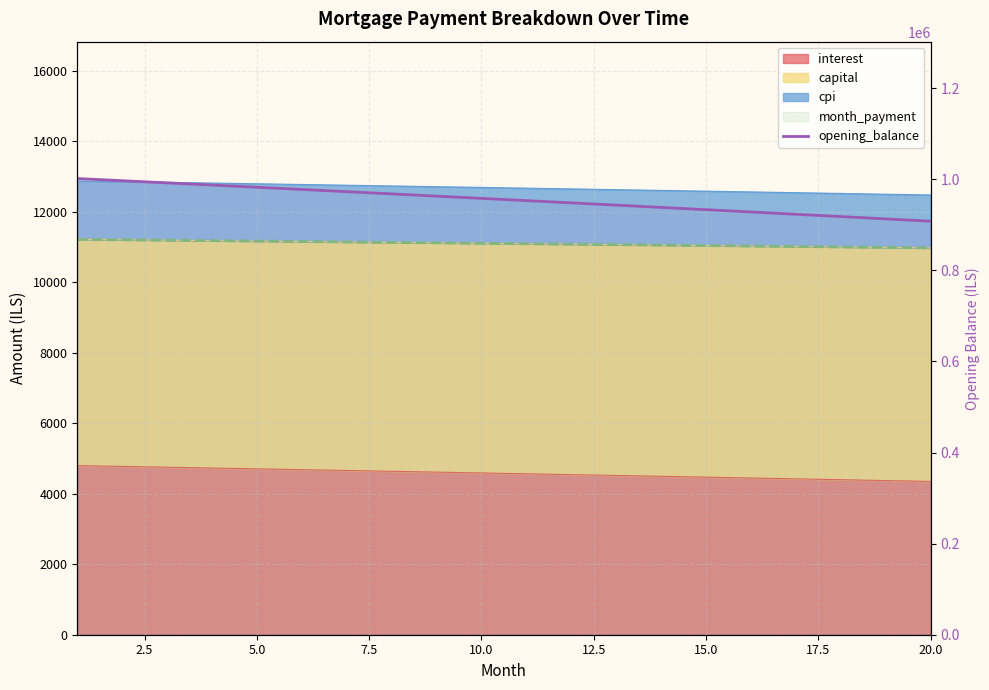

Reading right to left, what are all the values shown in this chart?

907946.8	913052.4	918138.5	923205.1	928252.4	933280.2	938288.8	943278.2	948248.3	953199.3	958131.1	963044.0	967937.8	972812.7	977668.6	982505.7	987324.1	992123.6	996904.5	1001666.7